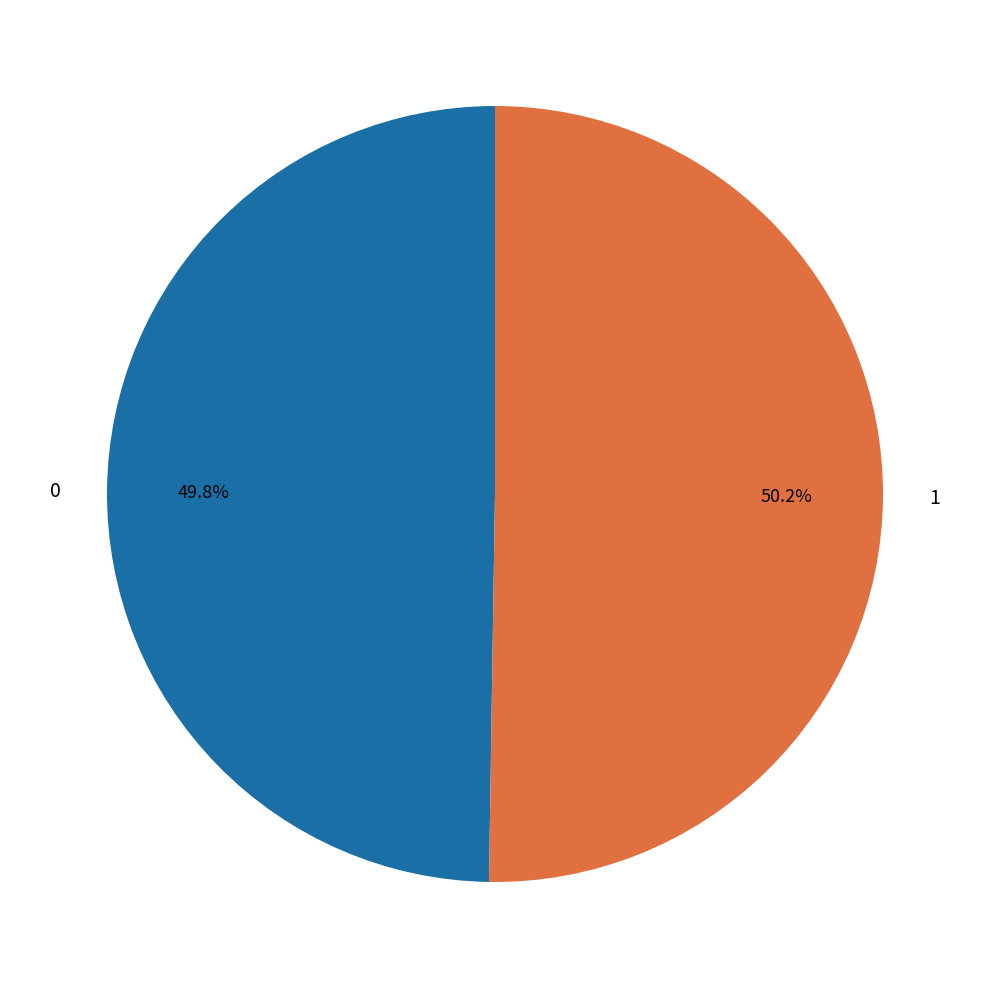

How many slices are in this pie chart?

2